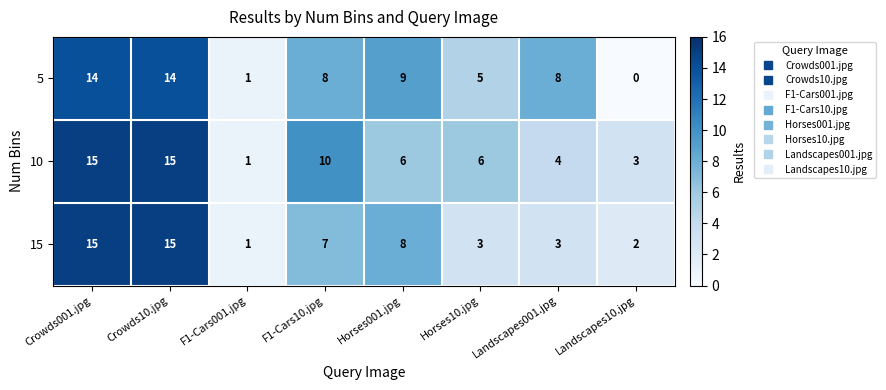

The value of 15 at Horses001.jpg is 11. True or false?

False